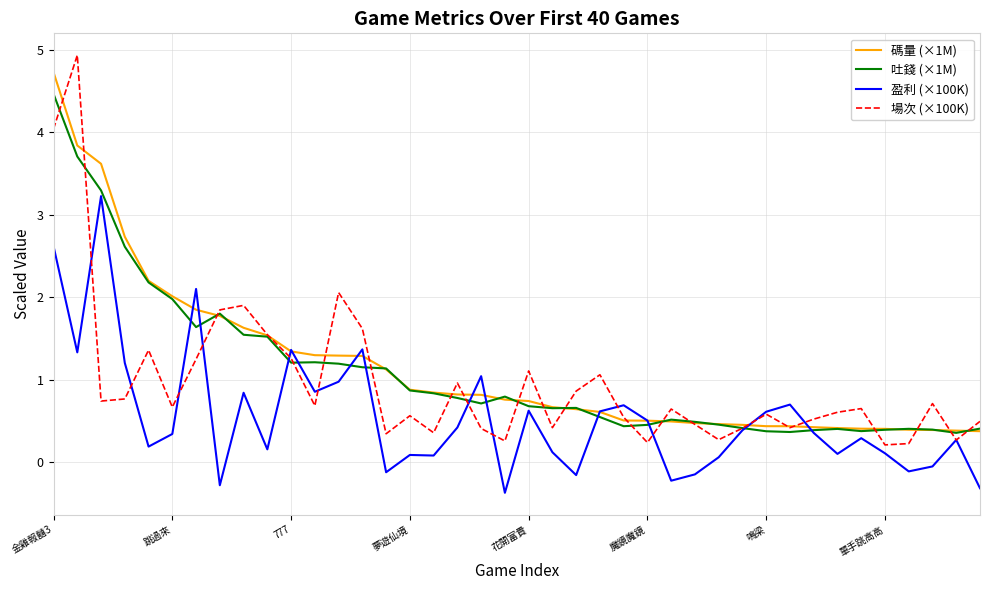

What is the smallest value displayed?

-0.4